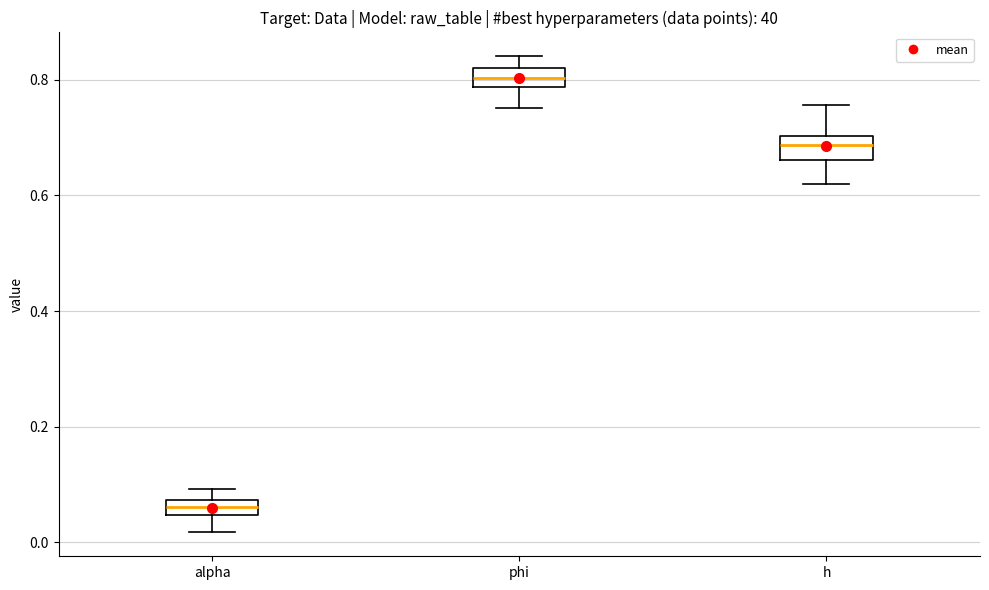

Which box's median line is the highest?

phi